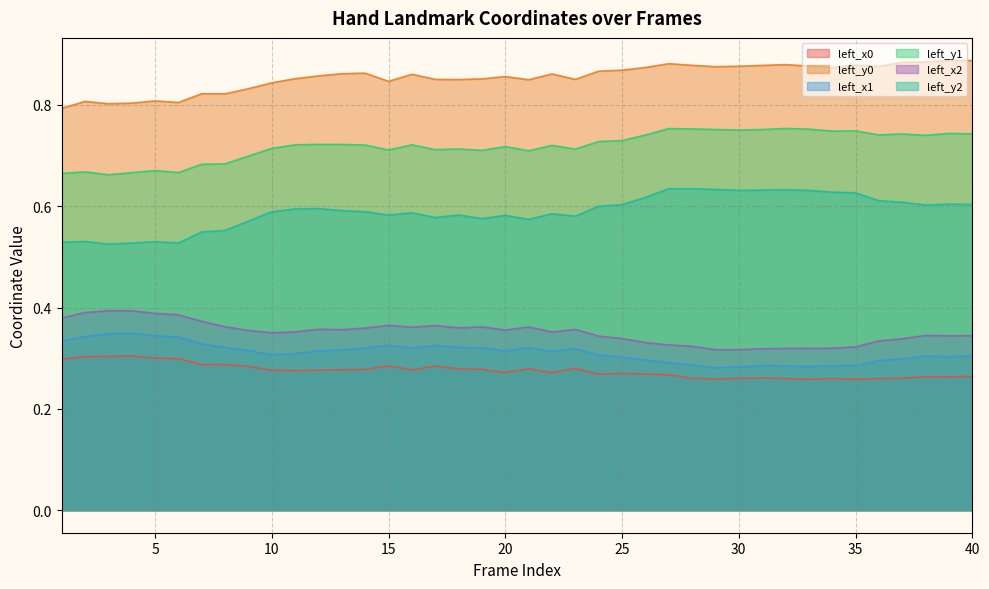

Reading left to right, transcribe all the data shown in this chart.

left_x0: 1=0.3	2=0.3	3=0.3	4=0.3	5=0.3	6=0.3	7=0.3	8=0.3	9=0.3	10=0.3	11=0.3	12=0.3	13=0.3	14=0.3	15=0.3	16=0.3	17=0.3	18=0.3	19=0.3	20=0.3	21=0.3	22=0.3	23=0.3	24=0.3	25=0.3	26=0.3	27=0.3	28=0.3	29=0.3	30=0.3	31=0.3	32=0.3	33=0.3	34=0.3	35=0.3	36=0.3	37=0.3	38=0.3	39=0.3	40=0.3
left_y0: 1=0.8	2=0.8	3=0.8	4=0.8	5=0.8	6=0.8	7=0.8	8=0.8	9=0.8	10=0.8	11=0.9	12=0.9	13=0.9	14=0.9	15=0.8	16=0.9	17=0.9	18=0.9	19=0.9	20=0.9	21=0.8	22=0.9	23=0.9	24=0.9	25=0.9	26=0.9	27=0.9	28=0.9	29=0.9	30=0.9	31=0.9	32=0.9	33=0.9	34=0.9	35=0.9	36=0.9	37=0.9	38=0.9	39=0.9	40=0.9
left_x1: 1=0.3	2=0.3	3=0.3	4=0.3	5=0.3	6=0.3	7=0.3	8=0.3	9=0.3	10=0.3	11=0.3	12=0.3	13=0.3	14=0.3	15=0.3	16=0.3	17=0.3	18=0.3	19=0.3	20=0.3	21=0.3	22=0.3	23=0.3	24=0.3	25=0.3	26=0.3	27=0.3	28=0.3	29=0.3	30=0.3	31=0.3	32=0.3	33=0.3	34=0.3	35=0.3	36=0.3	37=0.3	38=0.3	39=0.3	40=0.3
left_y1: 1=0.7	2=0.7	3=0.7	4=0.7	5=0.7	6=0.7	7=0.7	8=0.7	9=0.7	10=0.7	11=0.7	12=0.7	13=0.7	14=0.7	15=0.7	16=0.7	17=0.7	18=0.7	19=0.7	20=0.7	21=0.7	22=0.7	23=0.7	24=0.7	25=0.7	26=0.7	27=0.8	28=0.8	29=0.8	30=0.8	31=0.8	32=0.8	33=0.8	34=0.7	35=0.7	36=0.7	37=0.7	38=0.7	39=0.7	40=0.7
left_x2: 1=0.4	2=0.4	3=0.4	4=0.4	5=0.4	6=0.4	7=0.4	8=0.4	9=0.4	10=0.4	11=0.4	12=0.4	13=0.4	14=0.4	15=0.4	16=0.4	17=0.4	18=0.4	19=0.4	20=0.4	21=0.4	22=0.4	23=0.4	24=0.3	25=0.3	26=0.3	27=0.3	28=0.3	29=0.3	30=0.3	31=0.3	32=0.3	33=0.3	34=0.3	35=0.3	36=0.3	37=0.3	38=0.3	39=0.3	40=0.3
left_y2: 1=0.5	2=0.5	3=0.5	4=0.5	5=0.5	6=0.5	7=0.5	8=0.6	9=0.6	10=0.6	11=0.6	12=0.6	13=0.6	14=0.6	15=0.6	16=0.6	17=0.6	18=0.6	19=0.6	20=0.6	21=0.6	22=0.6	23=0.6	24=0.6	25=0.6	26=0.6	27=0.6	28=0.6	29=0.6	30=0.6	31=0.6	32=0.6	33=0.6	34=0.6	35=0.6	36=0.6	37=0.6	38=0.6	39=0.6	40=0.6